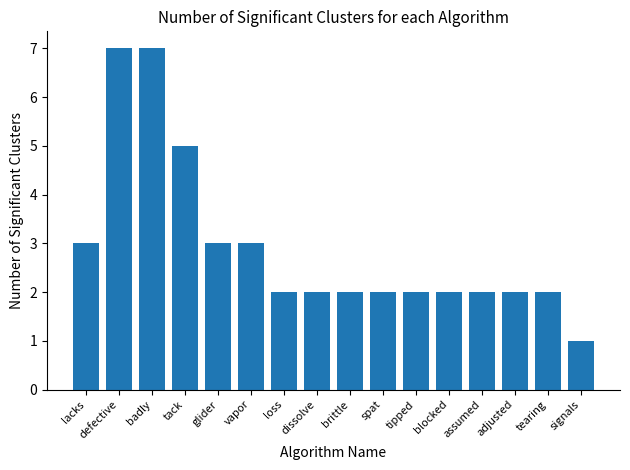

Reading left to right, extract all data points from this chart.

3	7	7	5	3	3	2	2	2	2	2	2	2	2	2	1